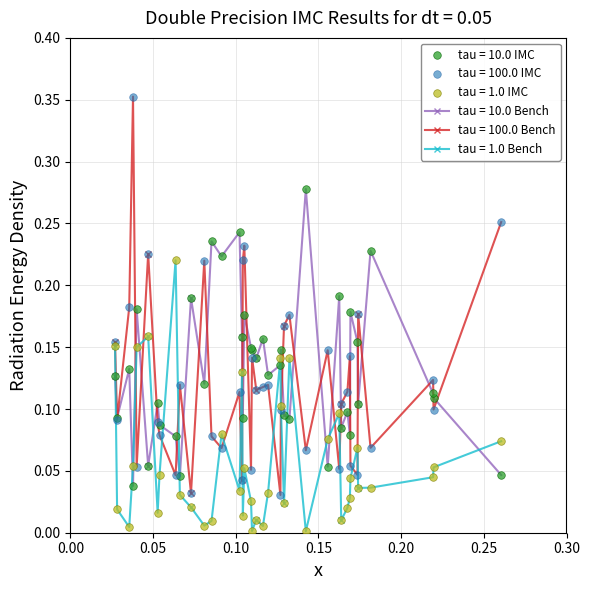

Which series has the largest range (max minus min)?

tau = 100.0 Bench